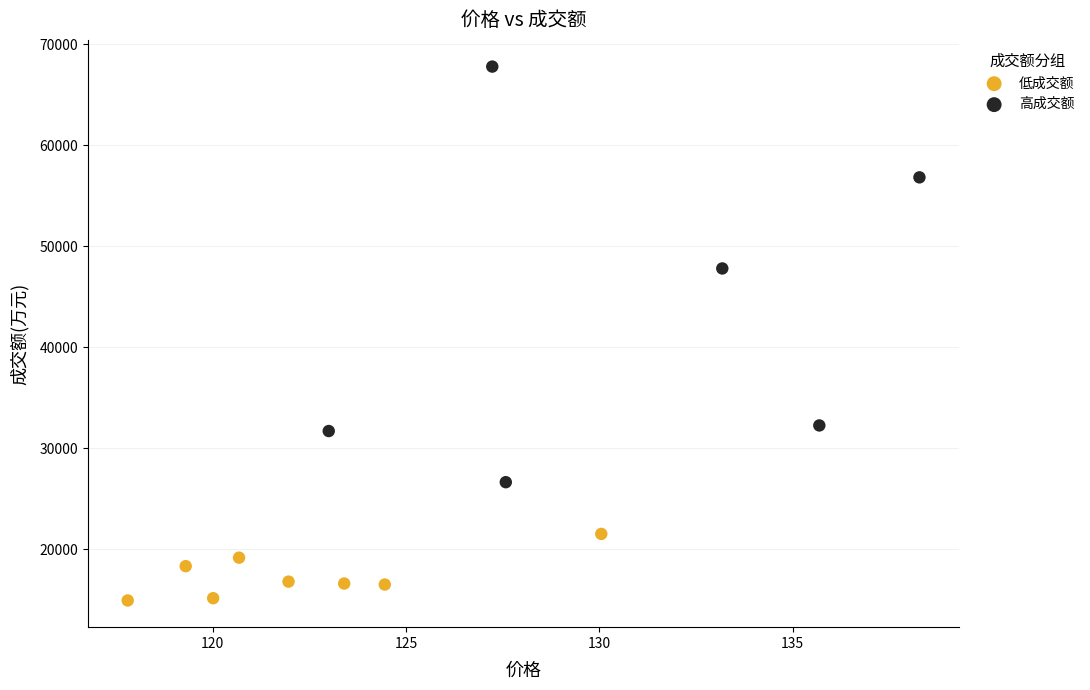

Which series contains the highest Y value?

高成交额